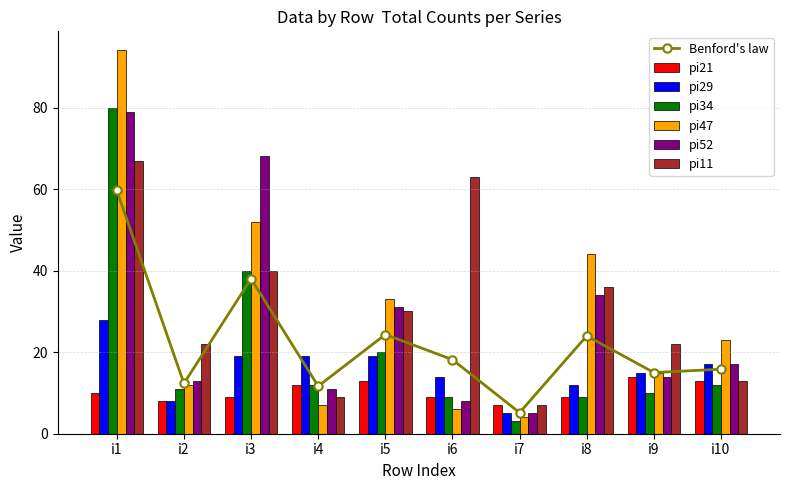

How many values in the pi11 series exceed 30?

4